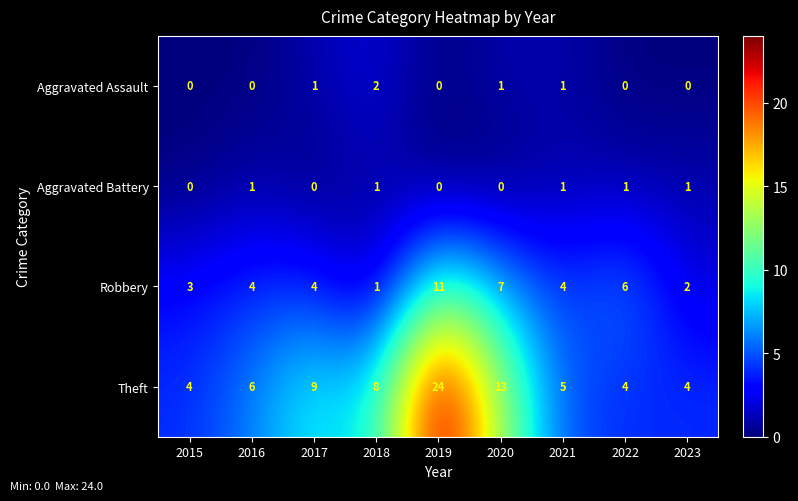

Which series has the largest range (max minus min)?

Theft